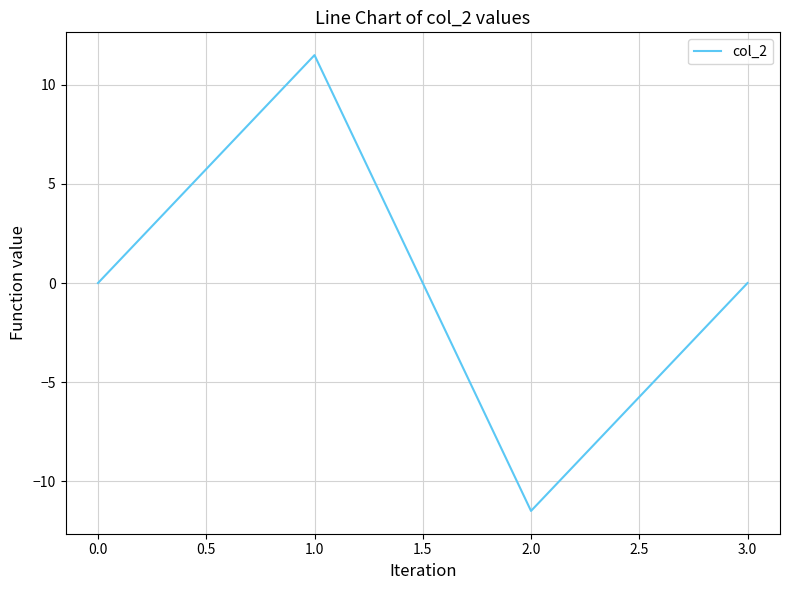

Count the number of categories in the chart.

4